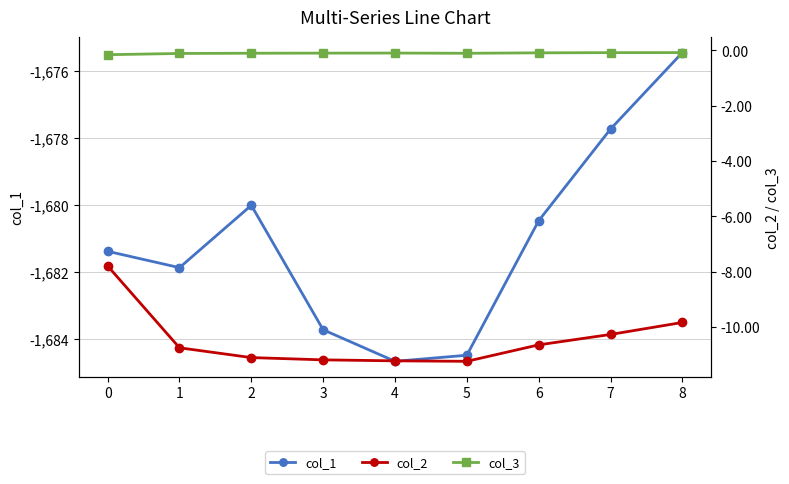

Which series has the largest total across all categories?

col_3